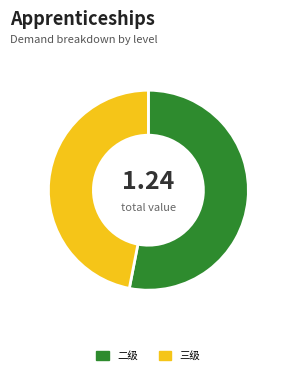

Which category has the smallest portion of the pie?

三级